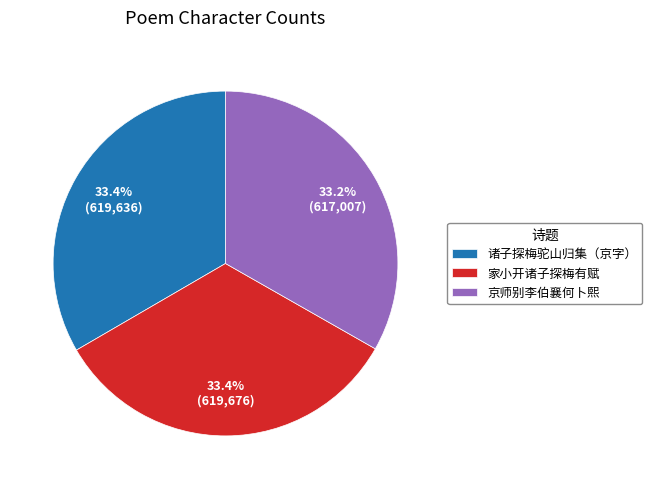

To the nearest percent, what portion does 京师别李伯襄何卜熙 represent?

33%